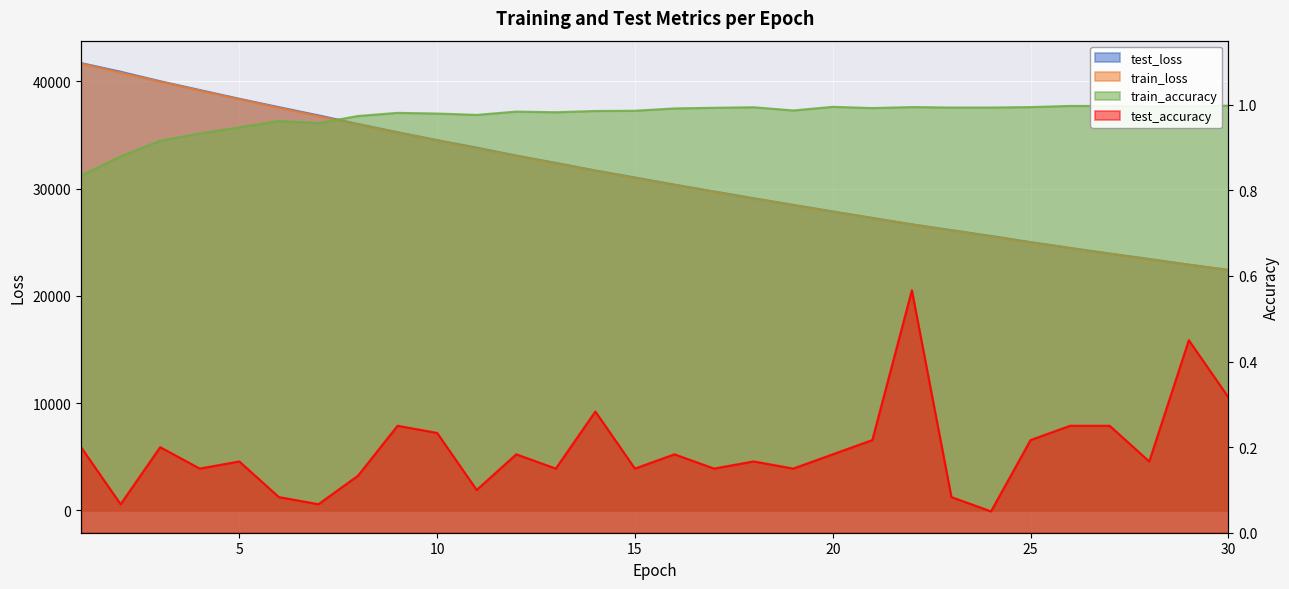

List the labels in order of train_loss value, smallest first.

30, 29, 28, 27, 26, 25, 24, 23, 22, 21, 20, 19, 18, 17, 16, 15, 14, 13, 12, 11, 10, 9, 8, 7, 6, 5, 4, 3, 2, 1